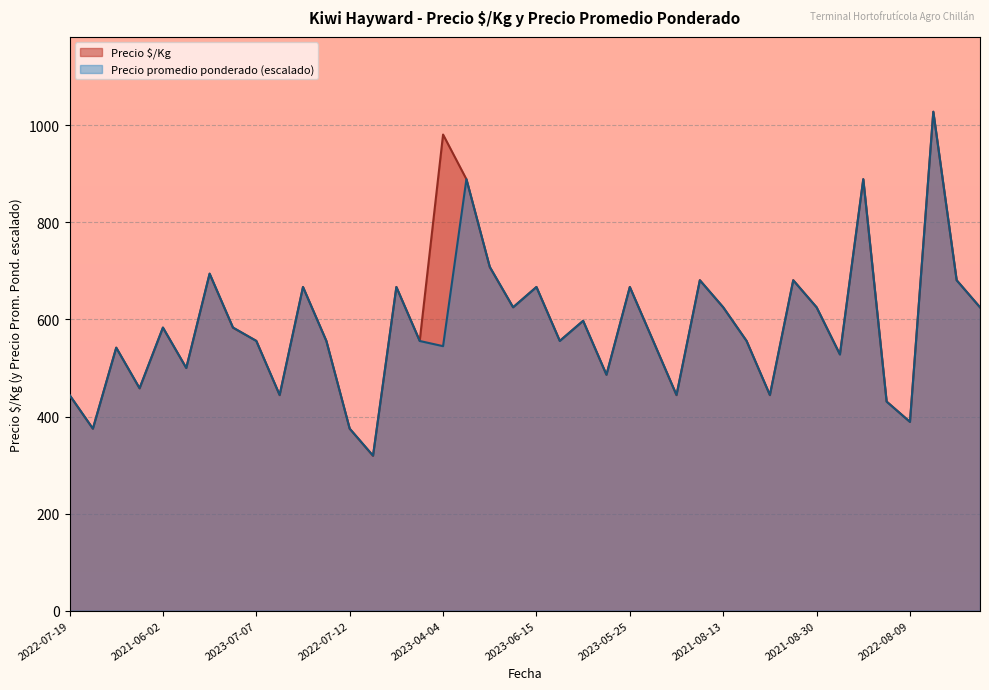

True or false: Precio promedio ponderado and Precio $/Kg cross at least once.

True